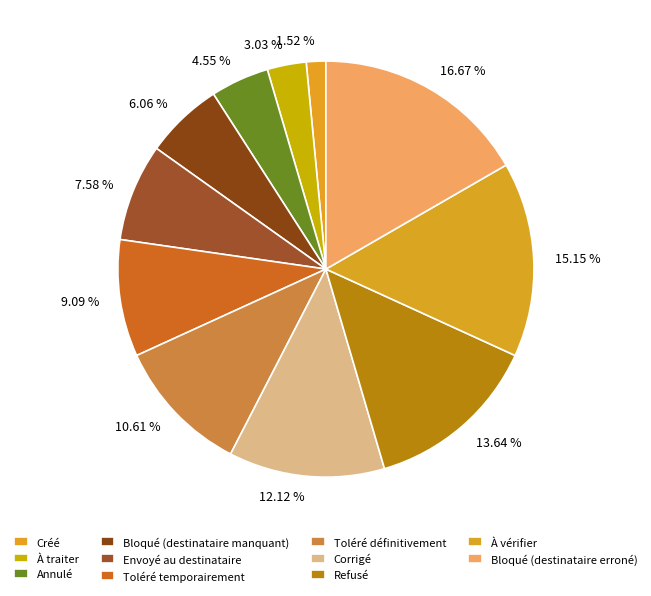

What is the total percentage of Annulé and À vérifier?

19.7%